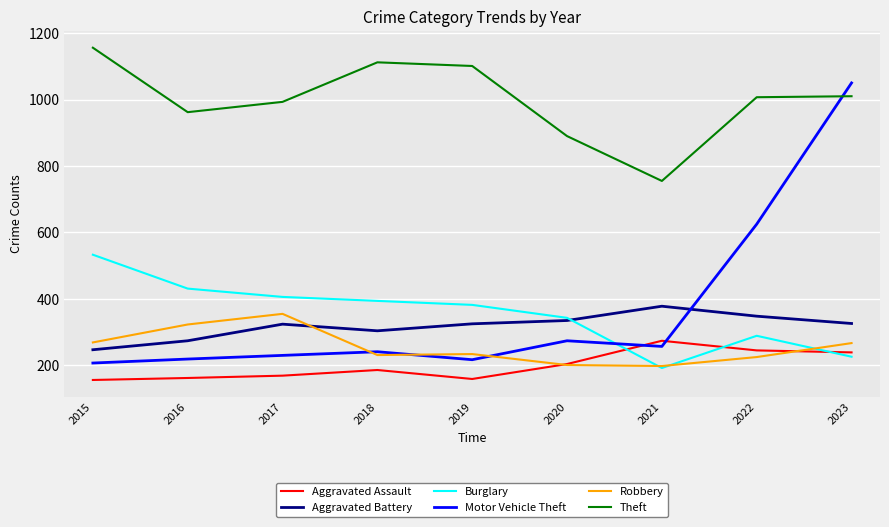

What is the average value of the Aggravated Assault series?

199